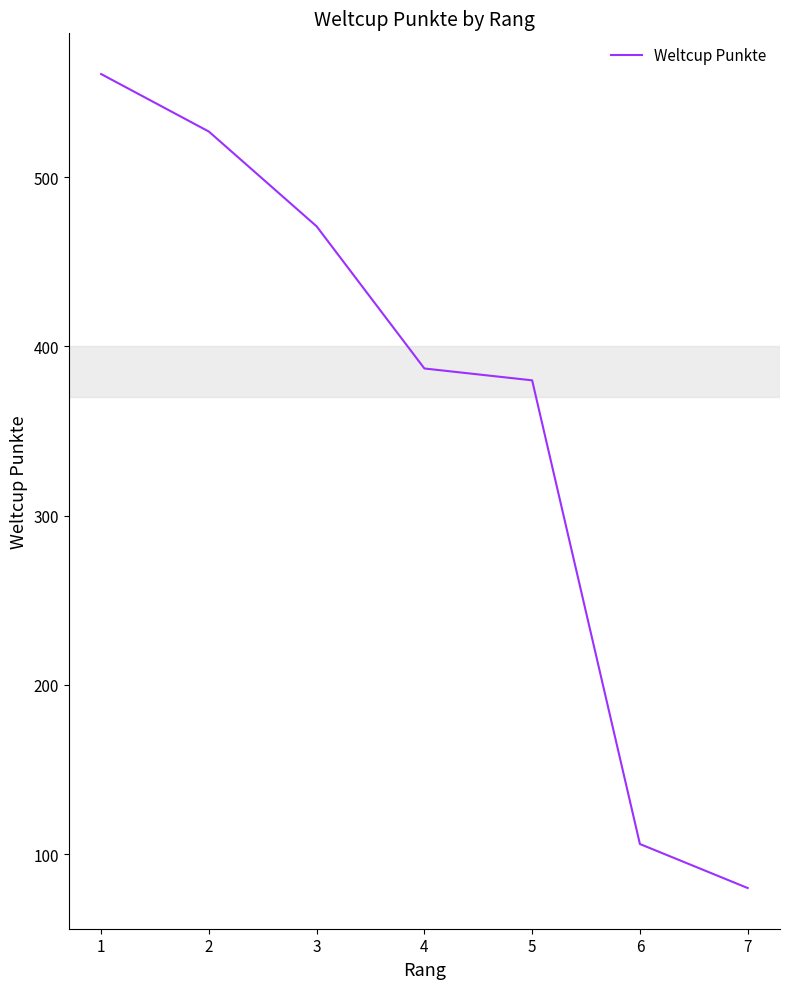

Reading left to right, list all the values displayed in this chart.

1=561	2=527	3=471	4=387	5=380	6=106	7=80